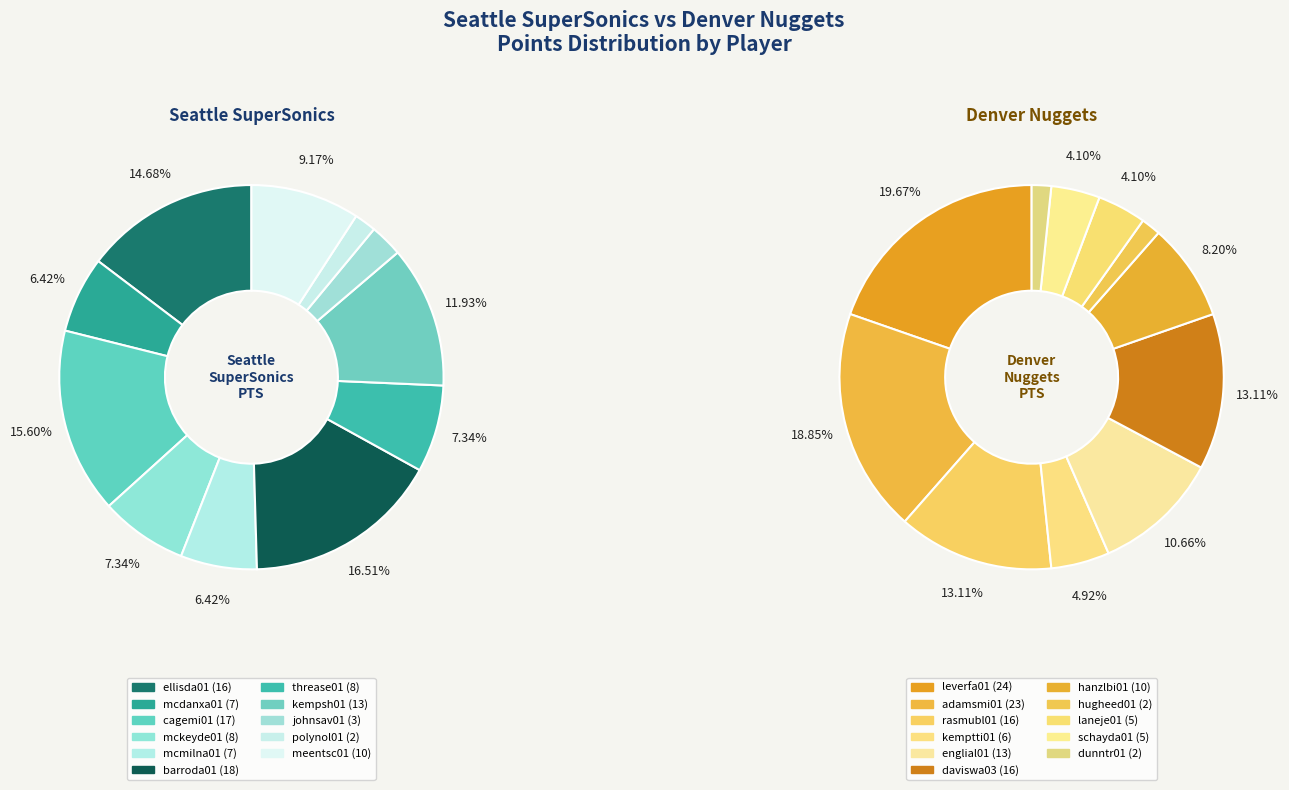

How many segments does this pie chart have?

11